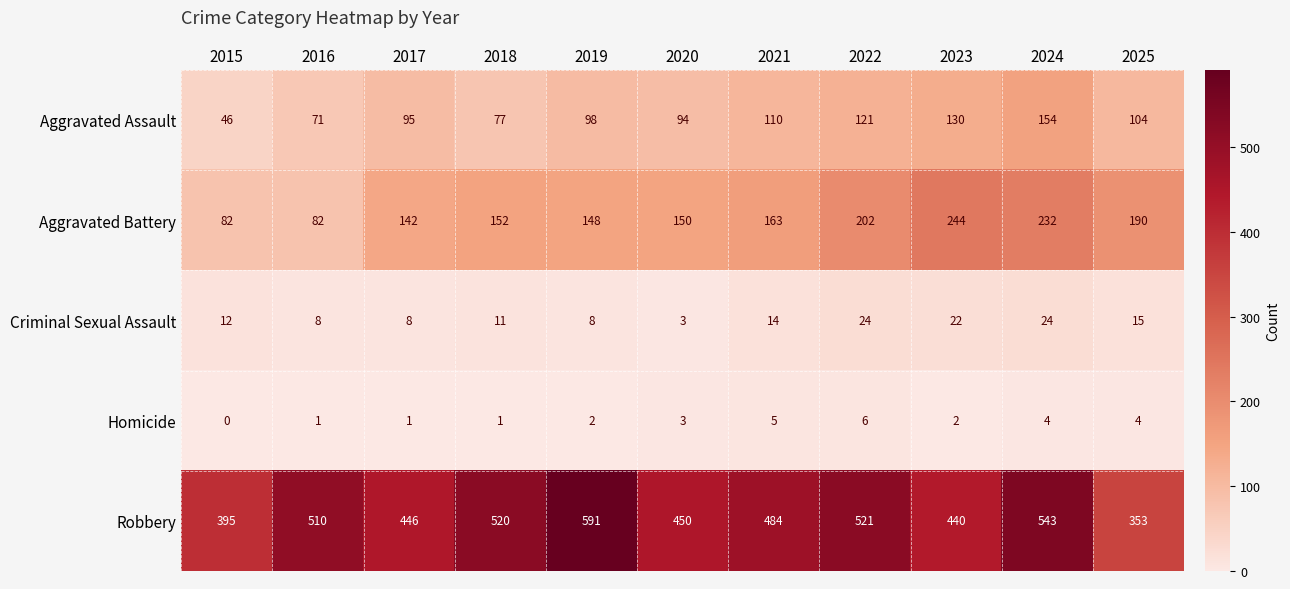

What is the average value of the Aggravated Assault series?

100